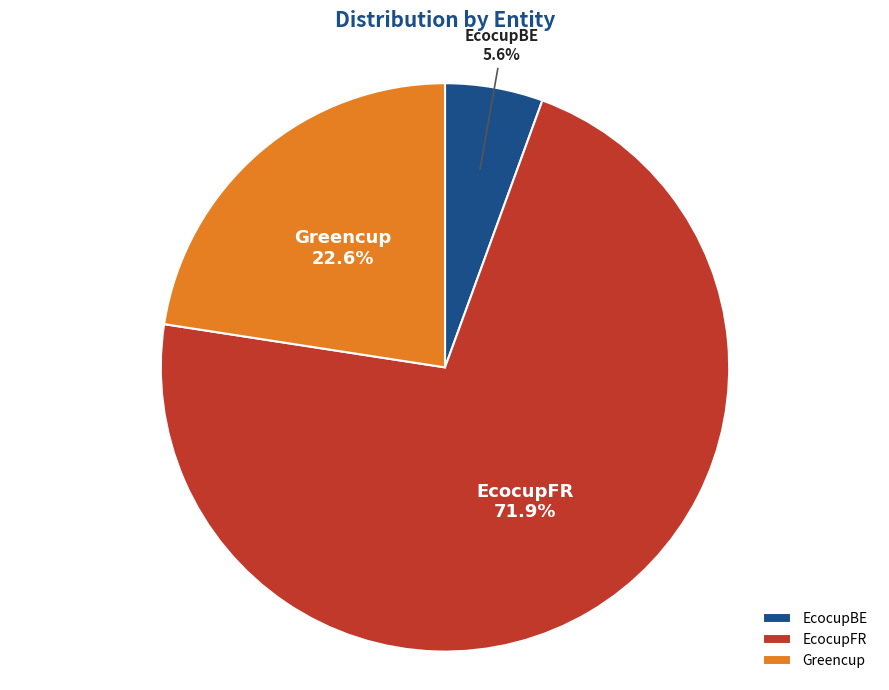

The EcocupBE slice represents 1% of the pie. True or false?

False